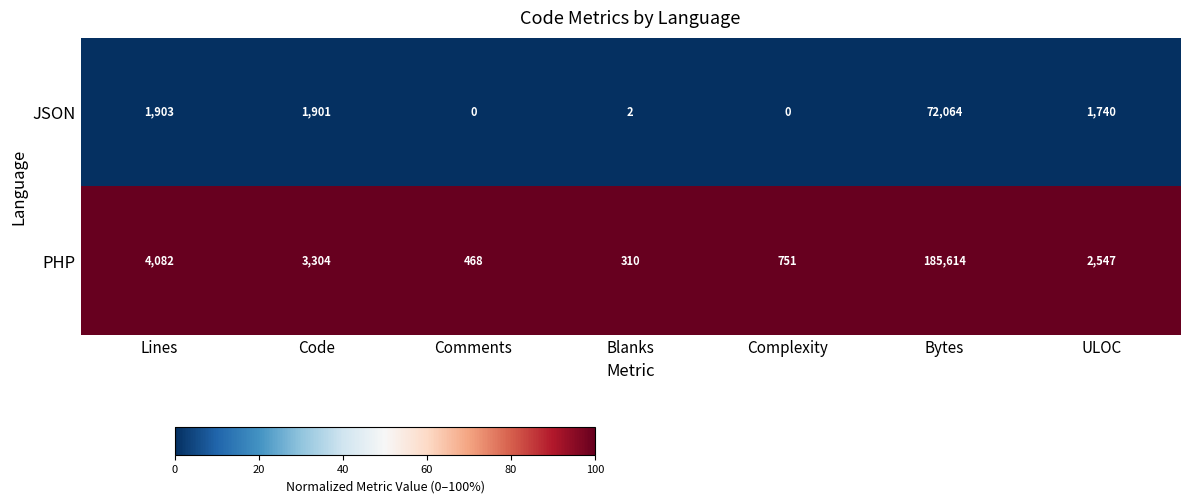

Is the value of PHP at Code greater than the value of JSON at Code?

Yes